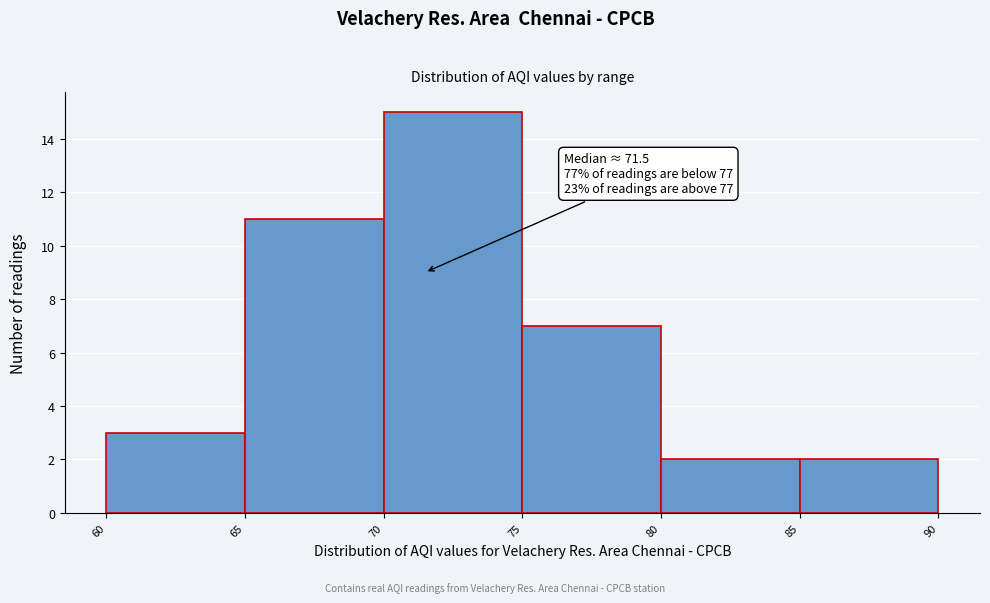

Over which range of the x-axis is the bar tallest?

70 to 75